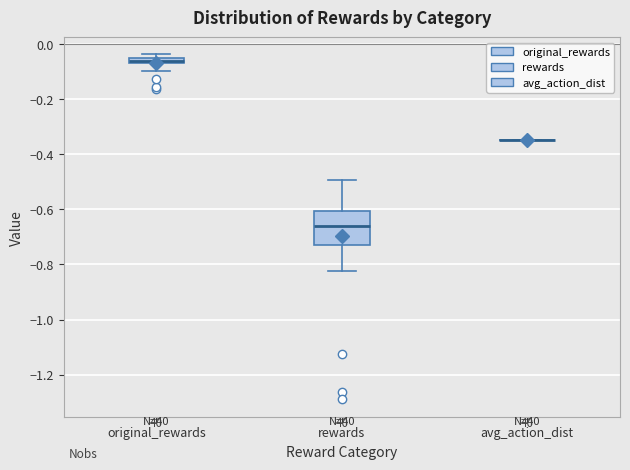

Comparing the boxes themselves (not the whiskers), which one is the tallest?

rewards